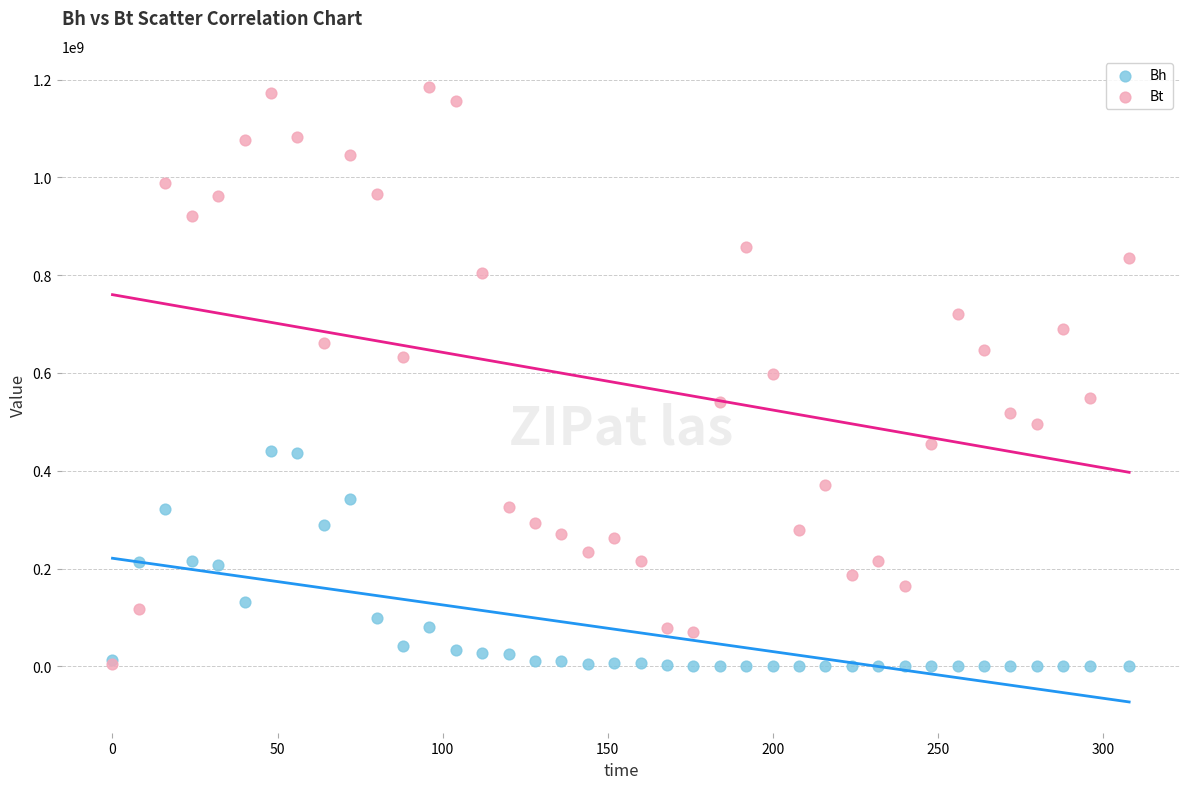

Which series has the widest spread of Y values?

Bt